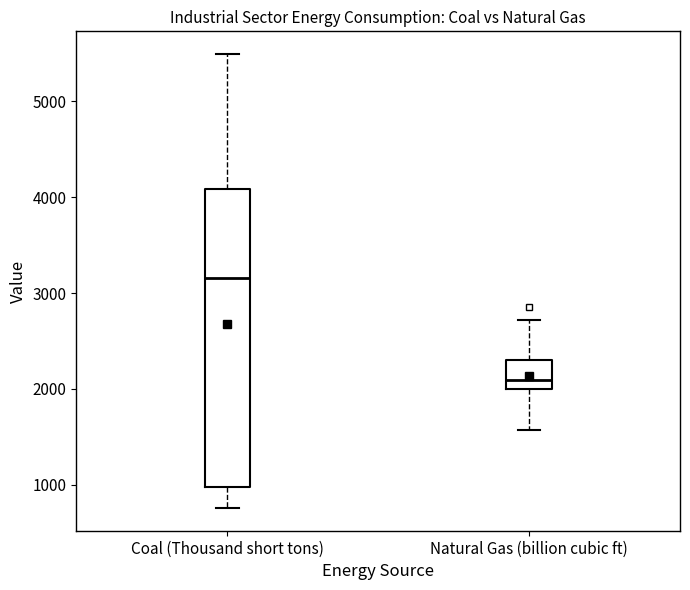

Reading left to right, read every box against the y-axis: the position of its median line, the range the box covers, and the ends of its whiskers. The values are not printed on the chart, so give them approximately, as read against the axis.

Coal (Thousand short tons): median 3200, box 1000 to 4100, whiskers 800 to 5500
Natural Gas (billion cubic ft): median 2100, box 2000 to 2300, whiskers 1600 to 2700